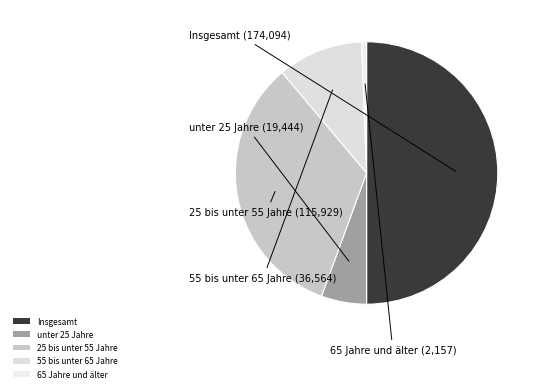

Rank the categories by value from highest to lowest.

Insgesamt, 25 bis unter 55 Jahre, 55 bis unter 65 Jahre, unter 25 Jahre, 65 Jahre und älter